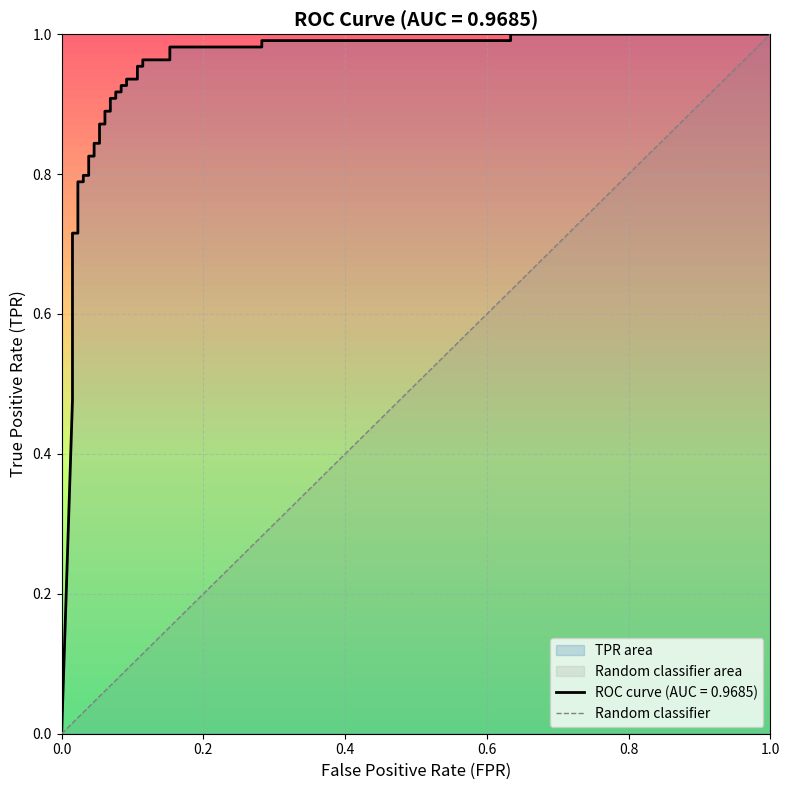

Between 0.0 and 1.0, which is larger?

1.0